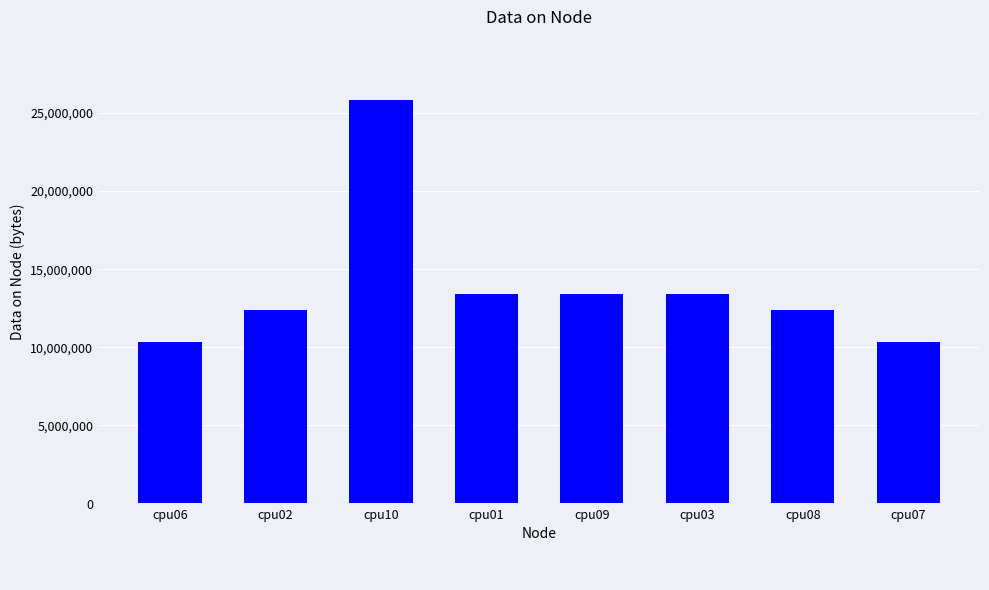

What is the label of the 4th bar from the left?

cpu01